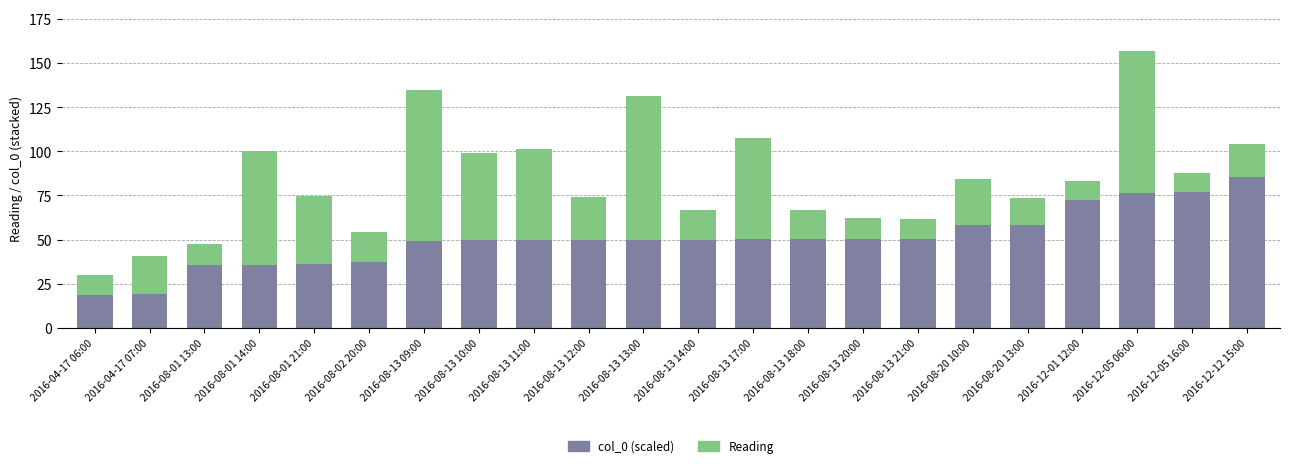

At which category is the sum across all series the highest?

2016-12-05 06:00